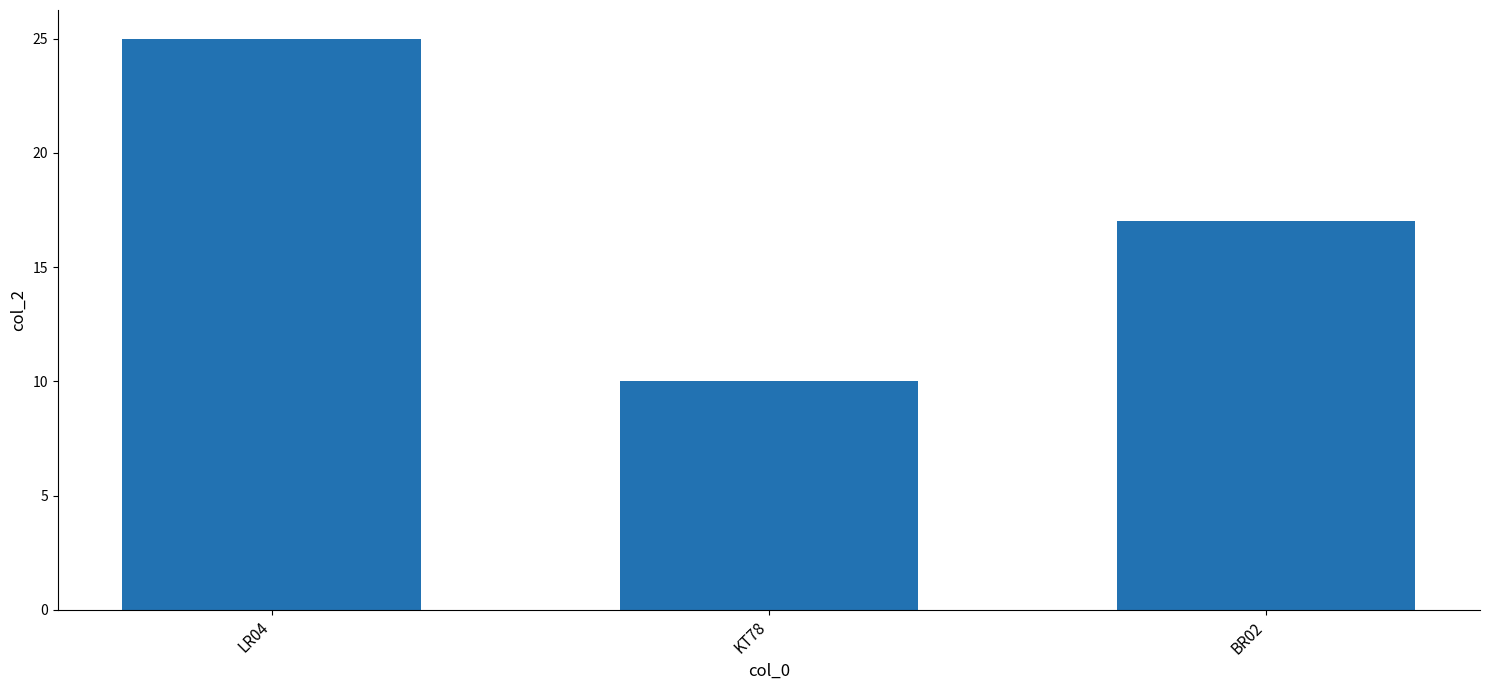

What is the average value?

17